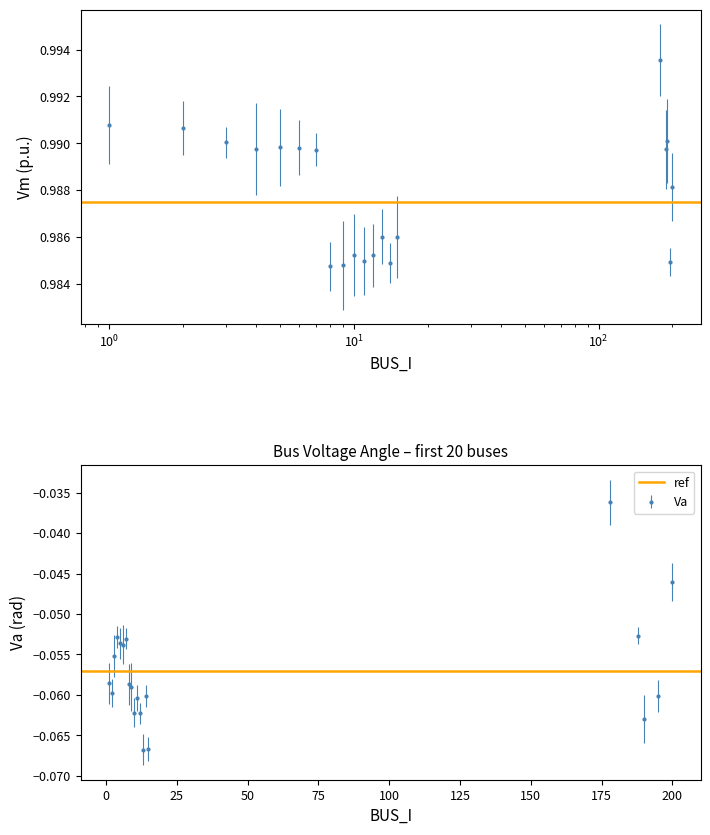

How many distinct data groups are displayed?

2